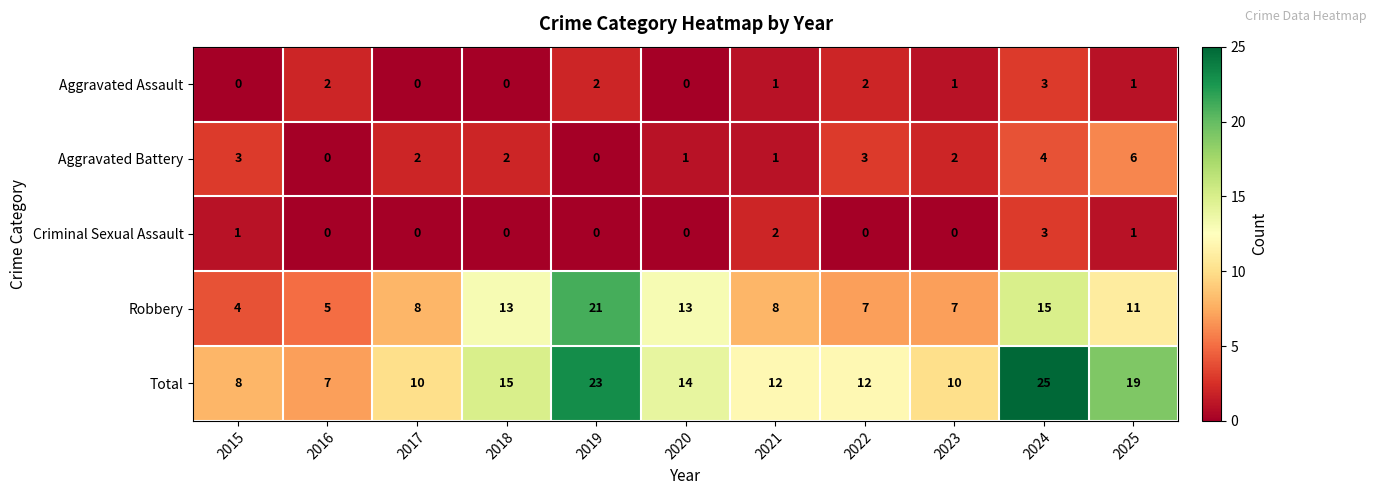

What is the sum of the Robbery values at 2019 and 2024?

36